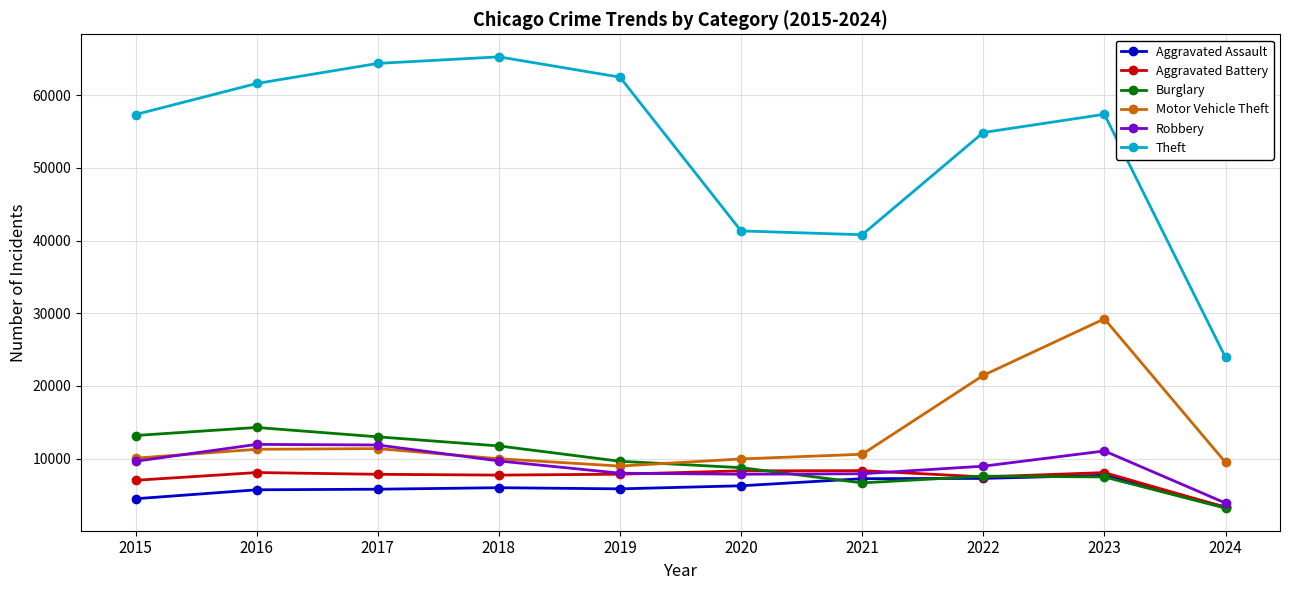

Between 2021 and 2023, which series saw the biggest shift?

Motor Vehicle Theft